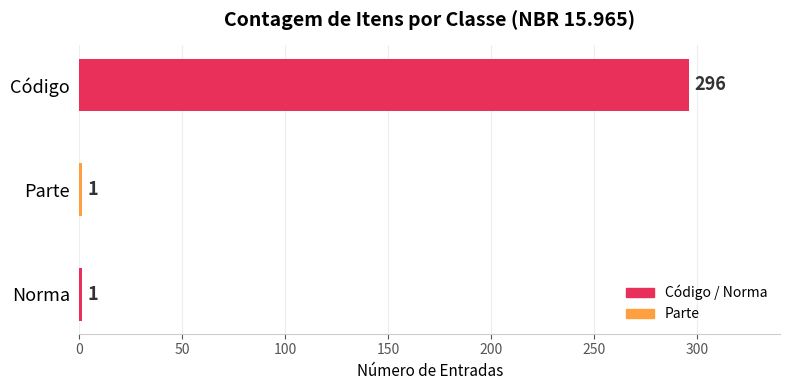

How many data points does each series have?

3